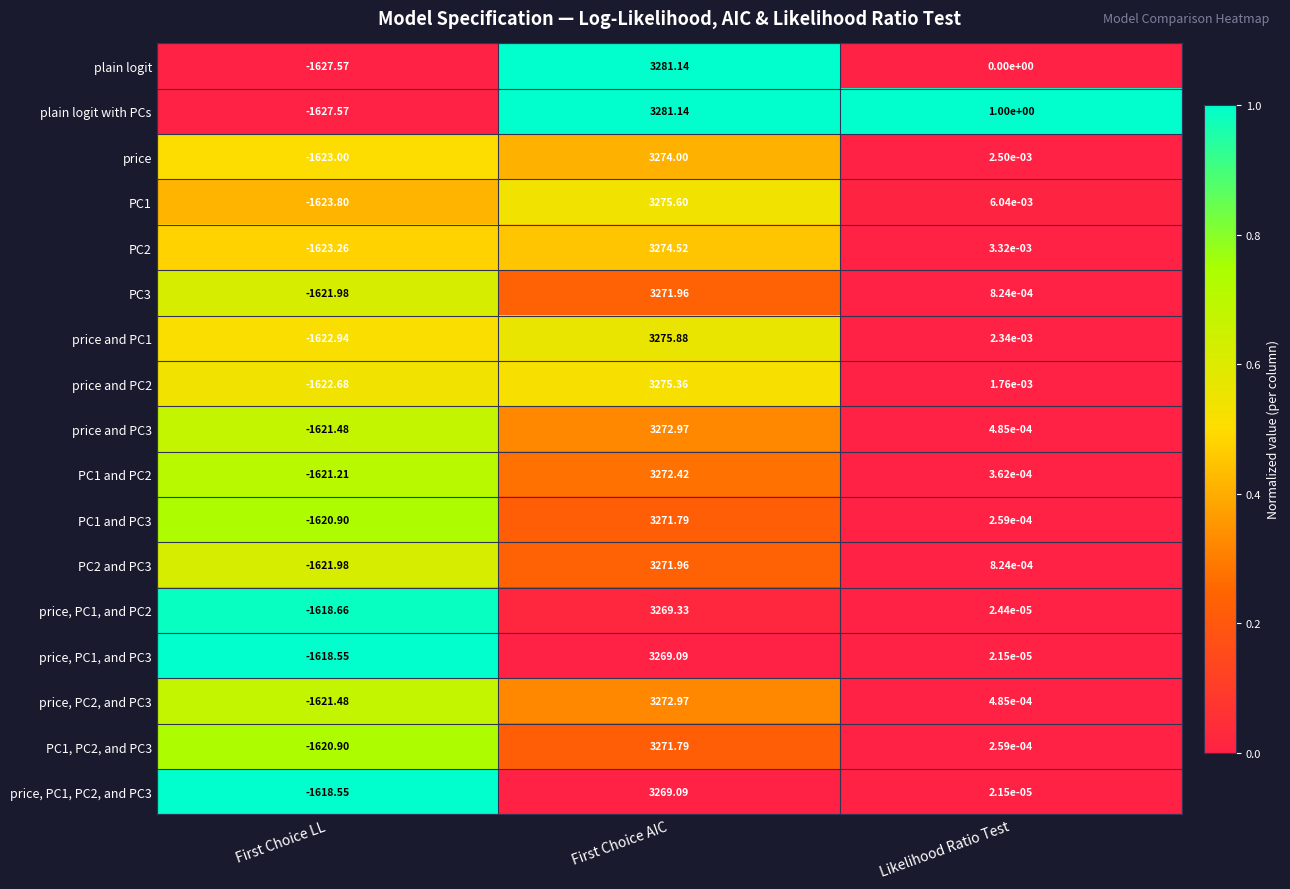

At which label does PC1 and PC2 first exceed 0?

First Choice AIC